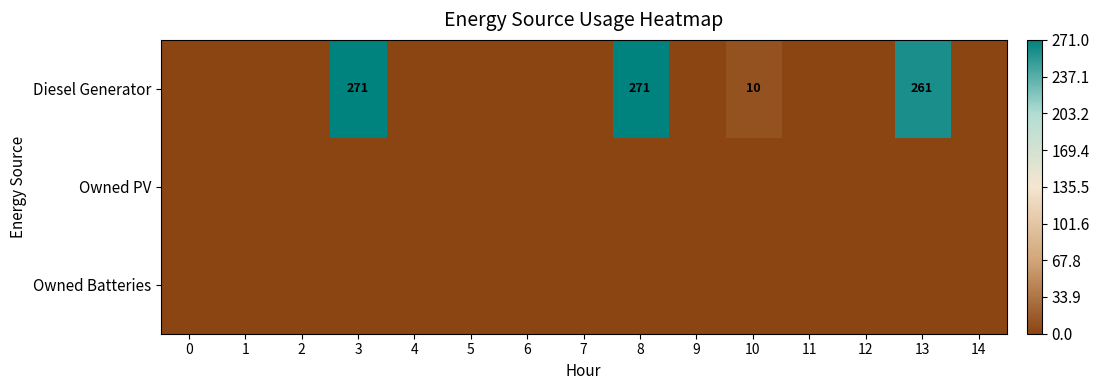

Which series changed the most between 0 and 6?

Diesel Generator